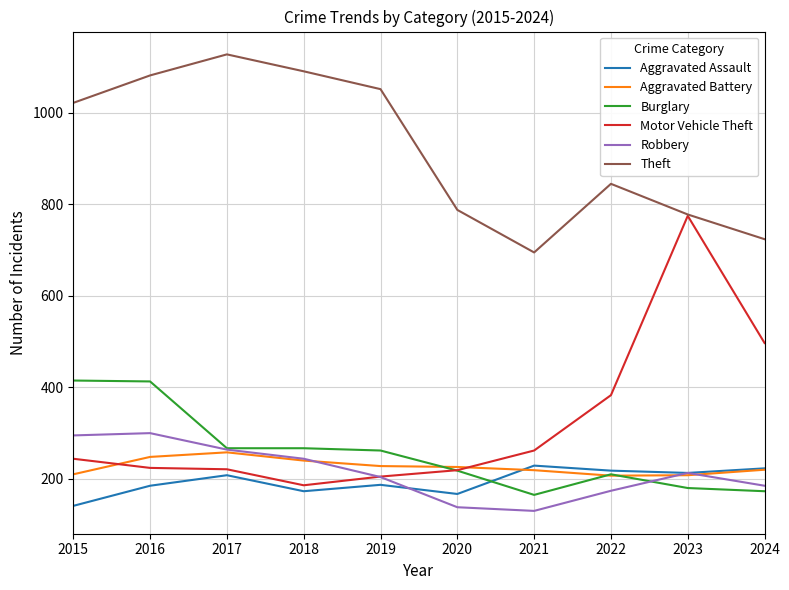

How many series are shown in this chart?

6